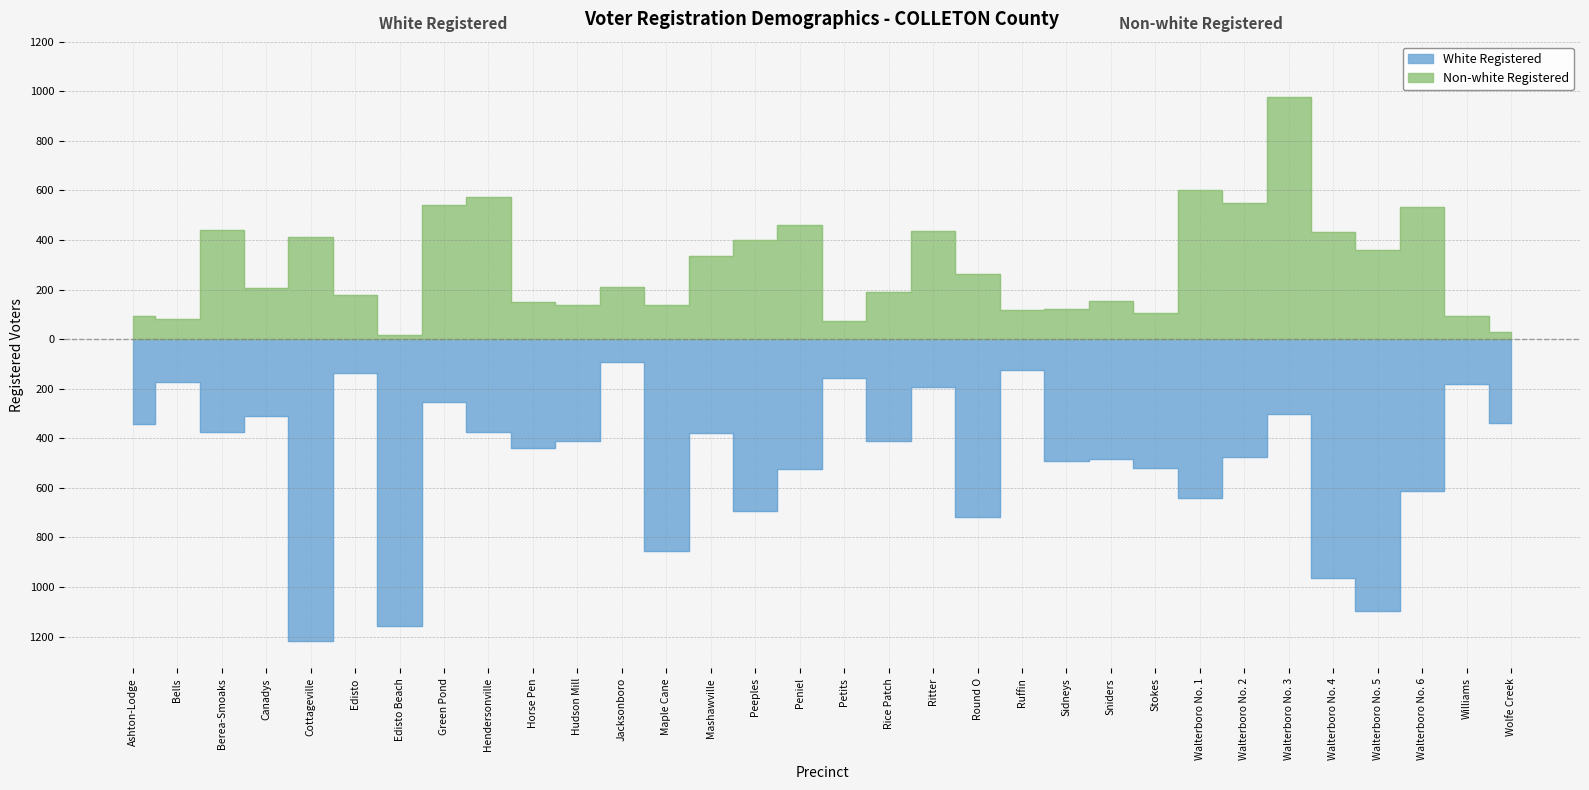

Which category has the lowest value across all series?

Cottageville